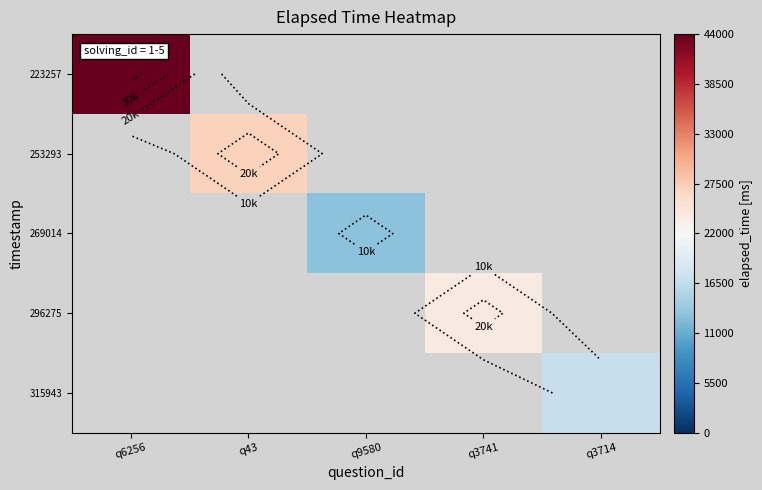

Read the 253293 value at q43.

27000.0